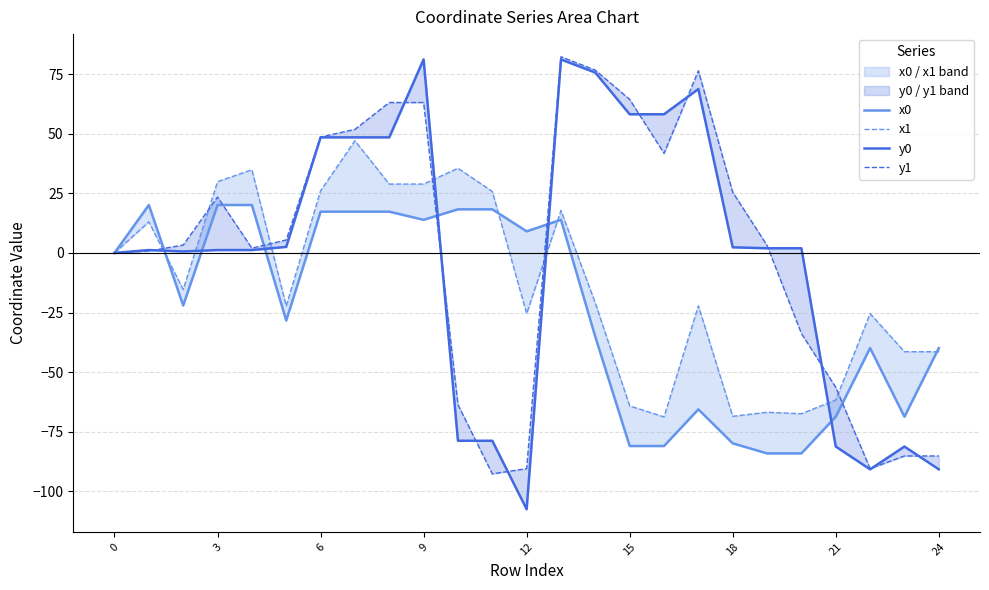

Count the number of data series in this chart.

4